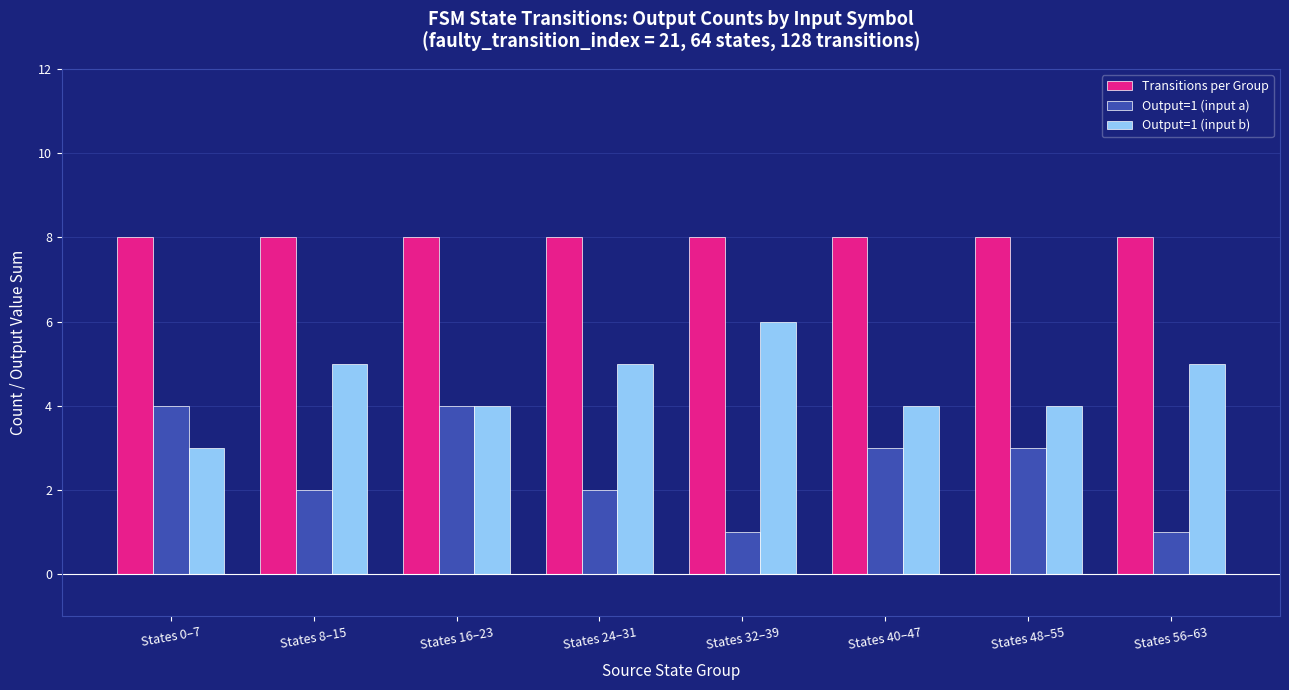

What is the lowest value of the Transitions per Group series?

8